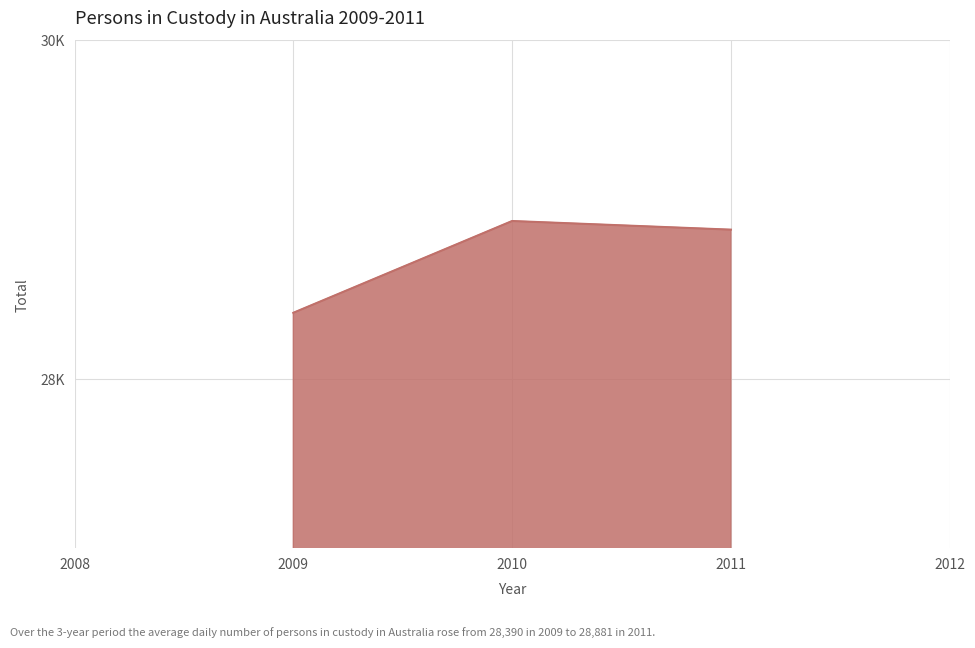

What is the average value?

28734